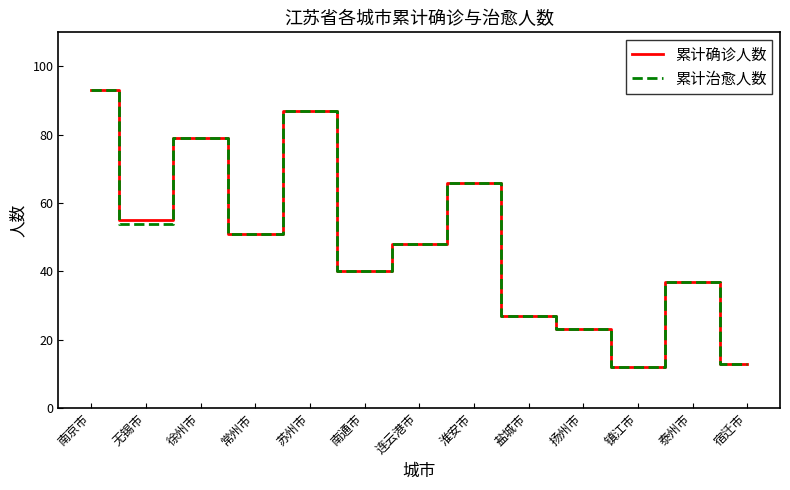

In 累计治愈人数, how many points are higher than both neighbors (excluding endpoints)?

4